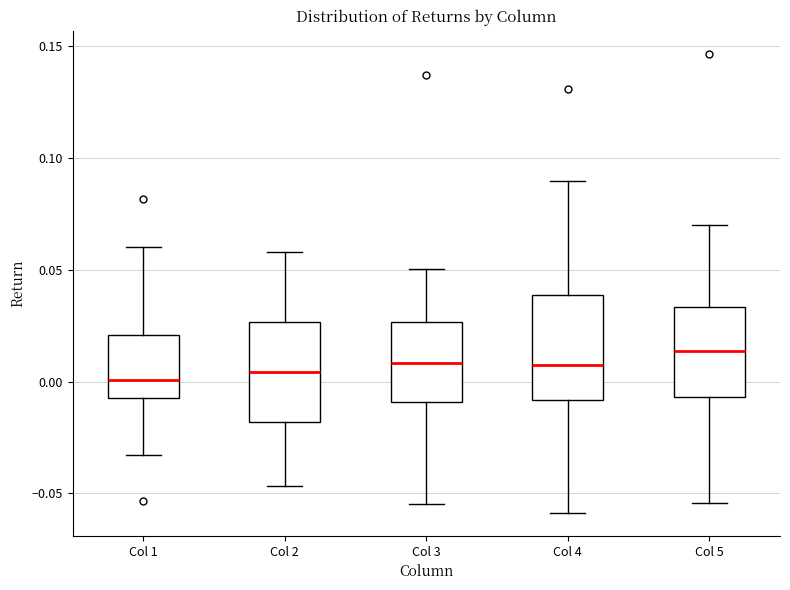

Reading left to right, read every box against the y-axis: the position of its median line, the range the box covers, and the ends of its whiskers. The values are not printed on the chart, so give them approximately, as read against the axis.

Col 1: median 0.000, box -0.005 to 0.020, whiskers -0.035 to 0.060
Col 2: median 0.005, box -0.020 to 0.025, whiskers -0.045 to 0.060
Col 3: median 0.010, box -0.010 to 0.025, whiskers -0.055 to 0.050
Col 4: median 0.005, box -0.010 to 0.040, whiskers -0.060 to 0.090
Col 5: median 0.015, box -0.005 to 0.035, whiskers -0.055 to 0.070